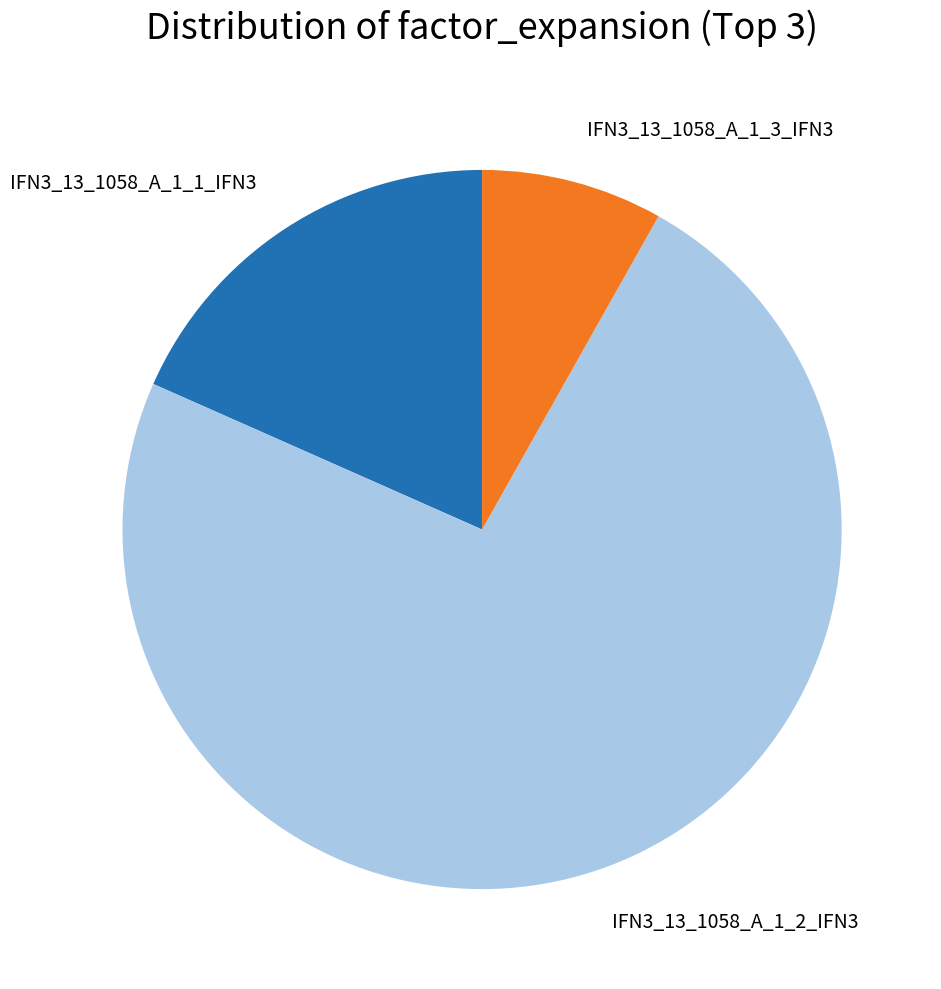

Is the sum of IFN3_13_1058_A_1_1_IFN3 and IFN3_13_1058_A_1_3_IFN3 greater than half?

No